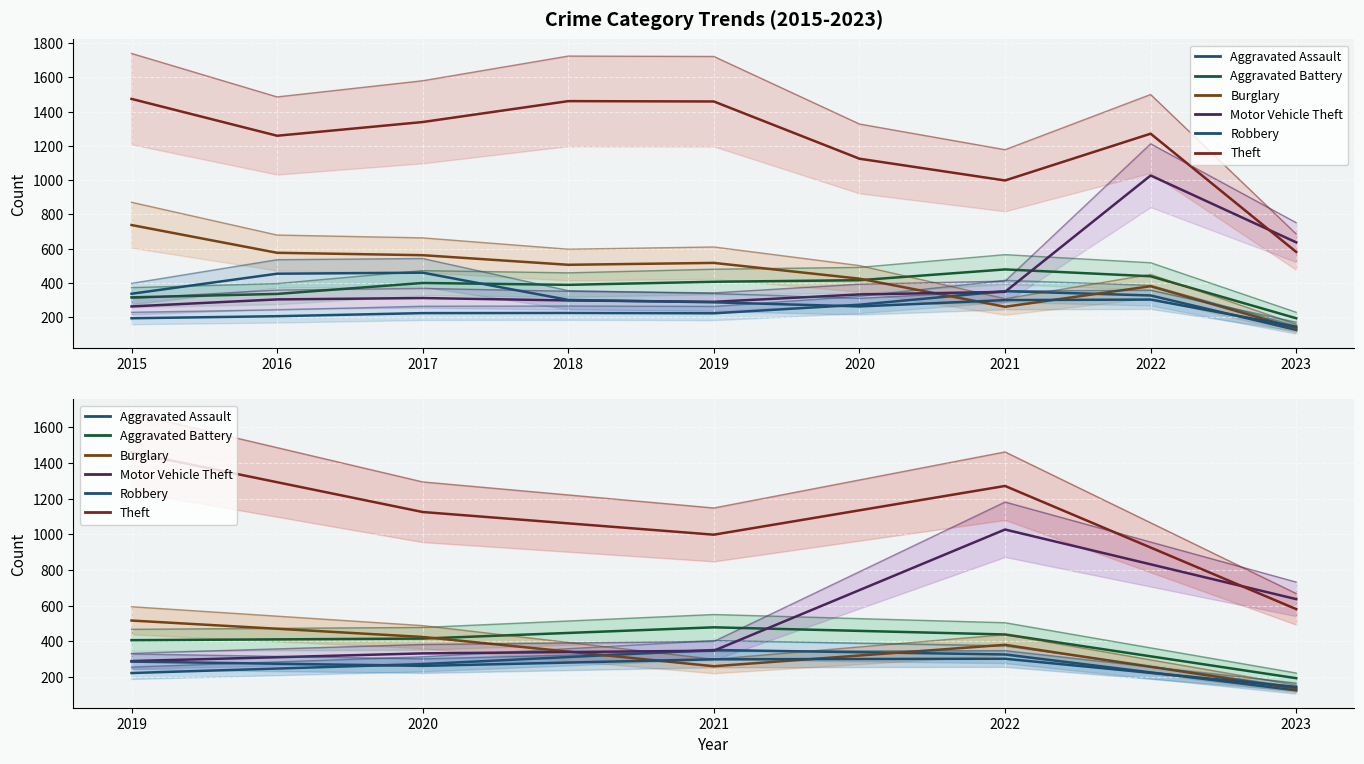

How many lines are shown in the chart?

6